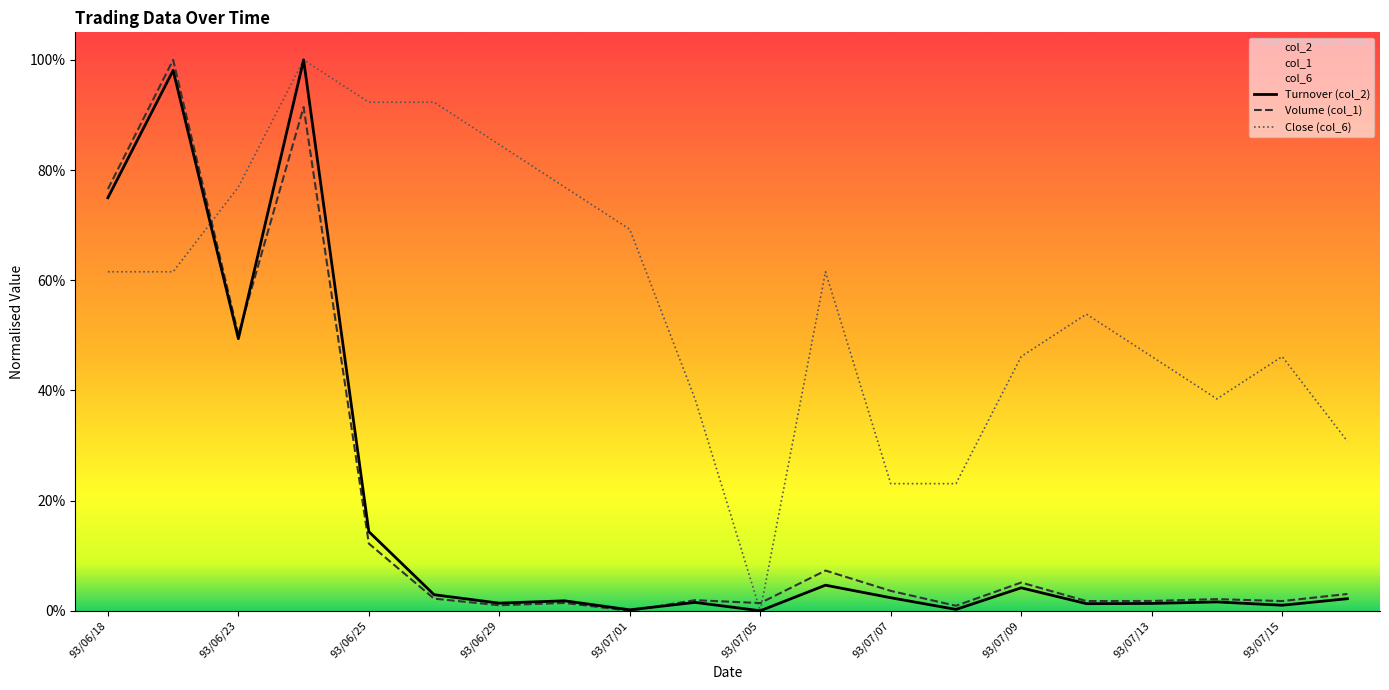

Which series changed the most between 93/06/18 and 93/07/12?

col_1